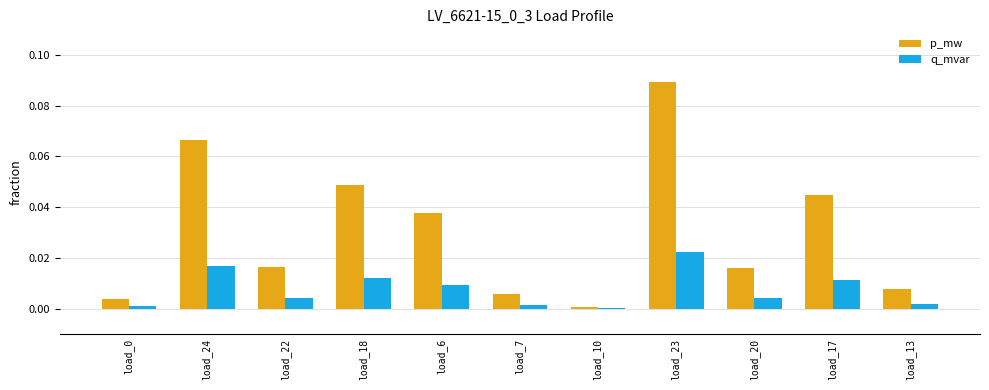

True or false: p_mw has a value of 0.0 at load_17.

True